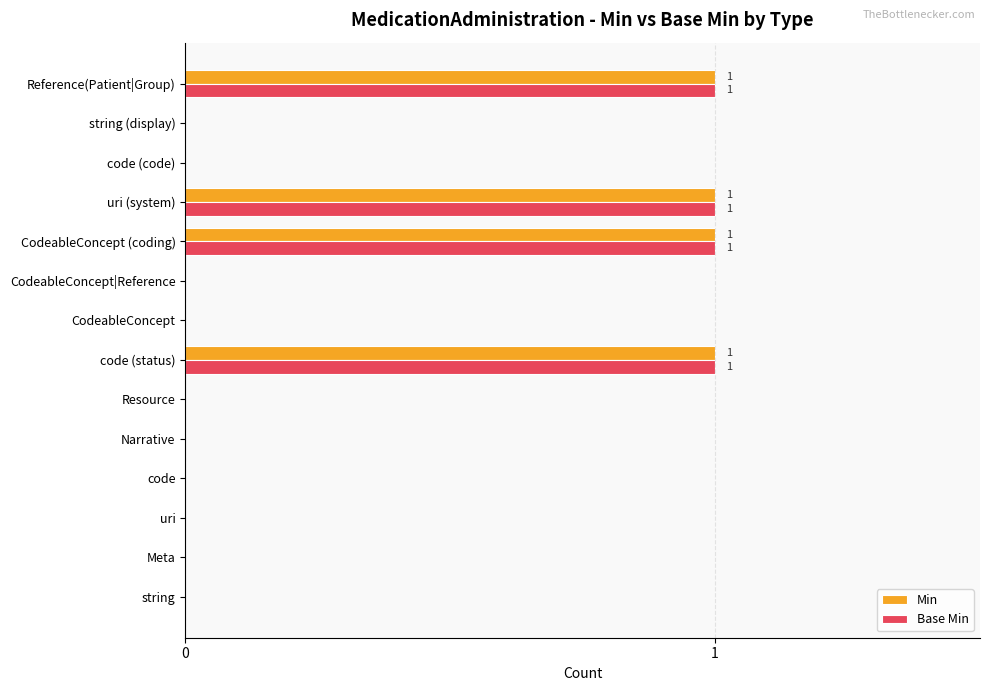

The Base Min series shows 0 at uri (system). True or false?

False